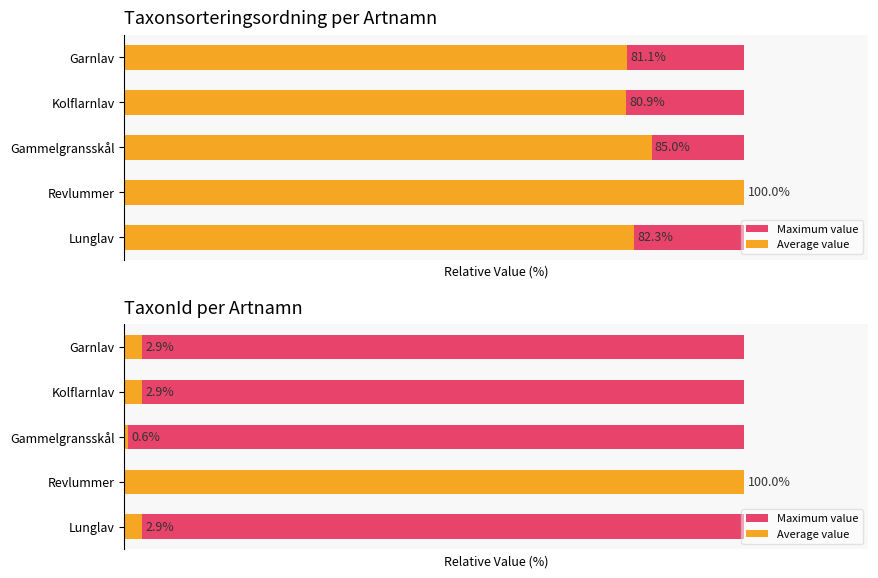

What is the value of the Average value bar at the 2nd from the left?

100.0